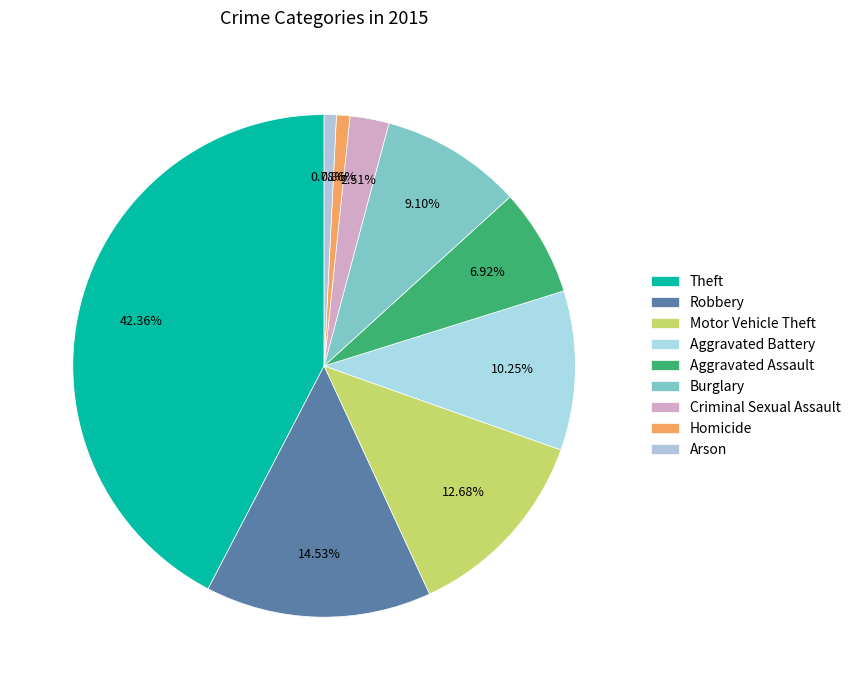

The Arson slice represents 1% of the pie. True or false?

True